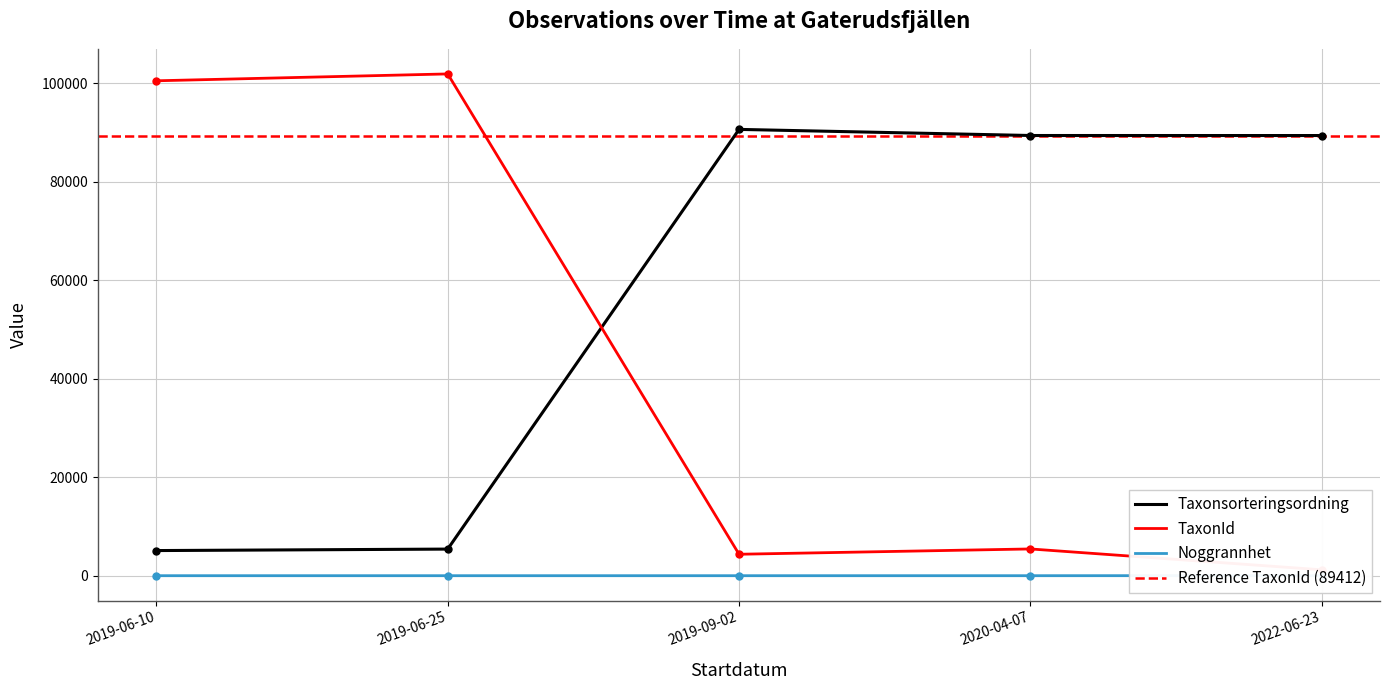

What is the label of the 3rd point from the right?

2019-09-02